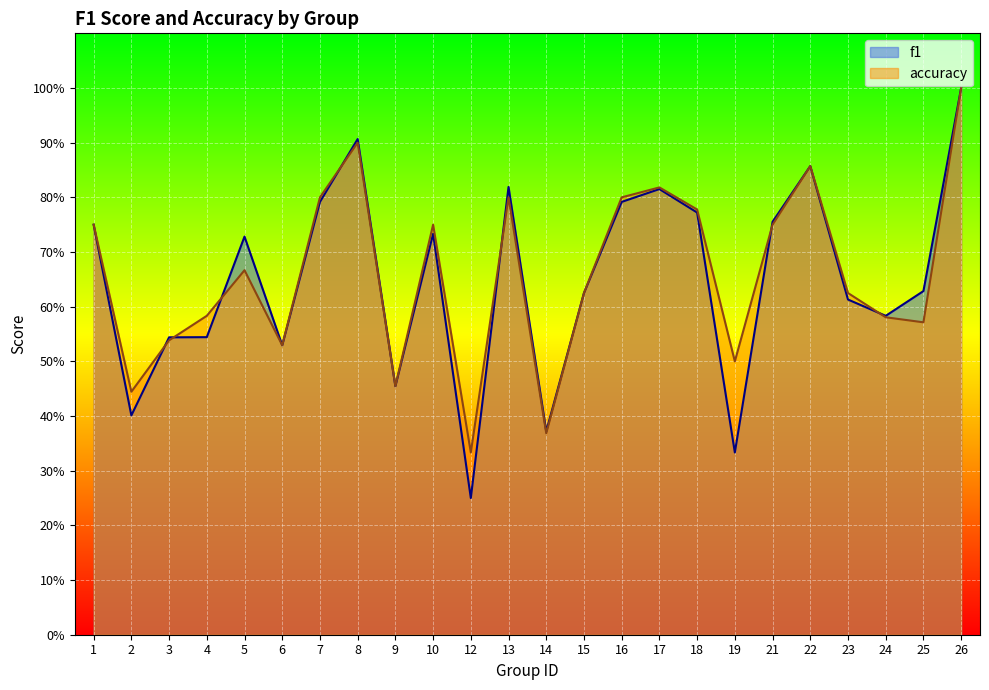

Which series has the largest total across all categories?

accuracy